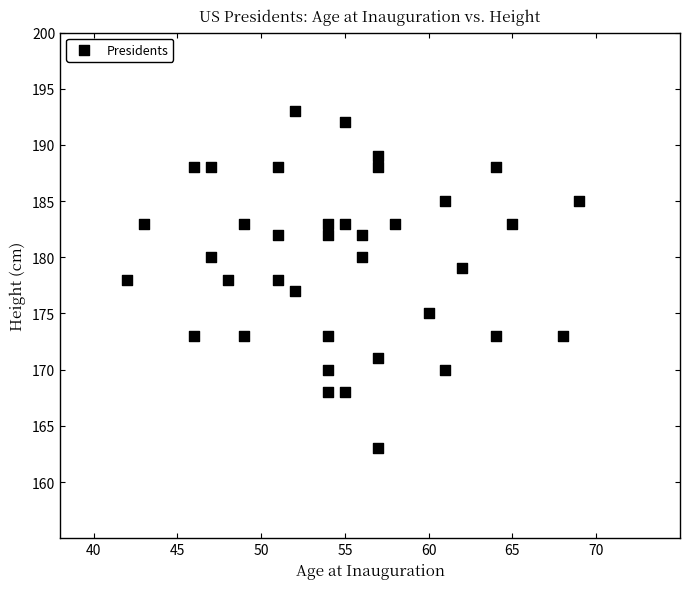

What is the range of Y values (max minus min)?

30